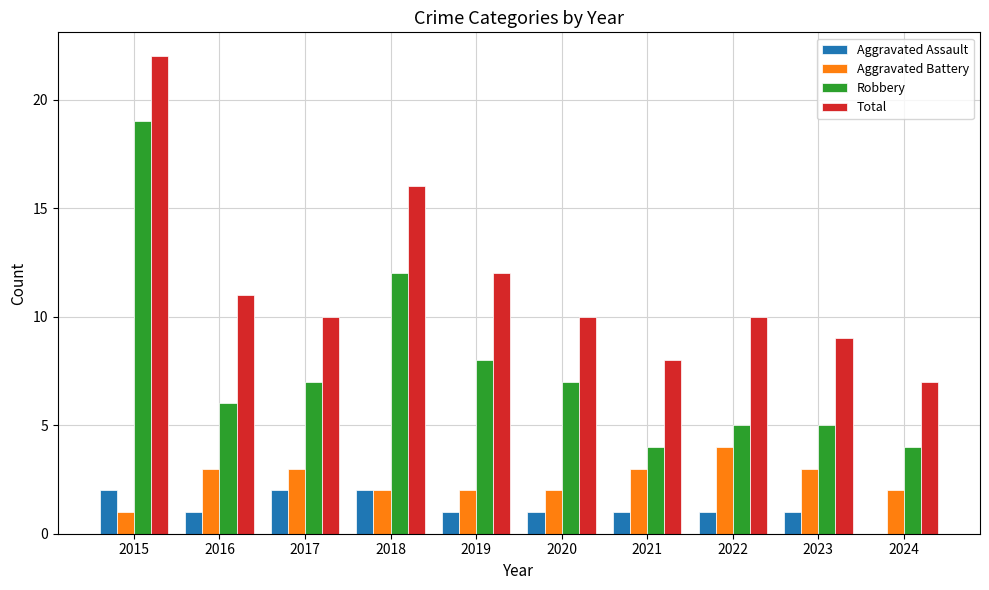

True or false: Total has a value of 13 at 2017.

False